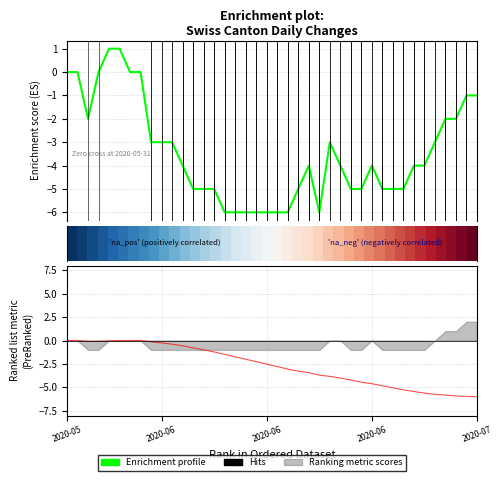

The value of row_0 at 2020-05 is 0.0. True or false?

True